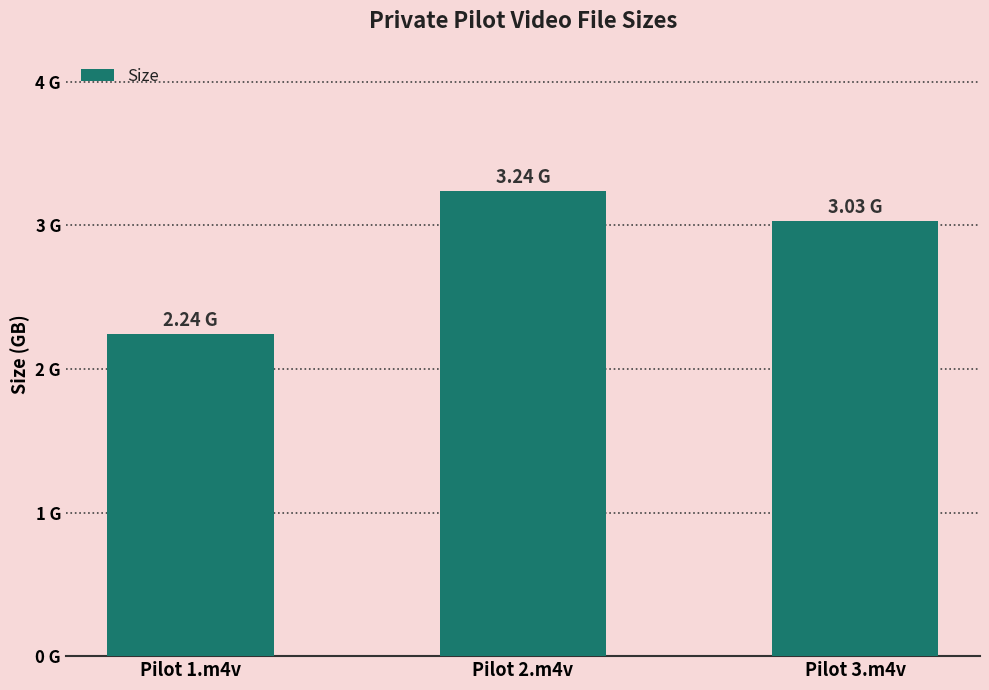

Reading left to right, list all the values displayed in this chart.

Pilot 1.m4v=2.2	Pilot 2.m4v=3.2	Pilot 3.m4v=3.0